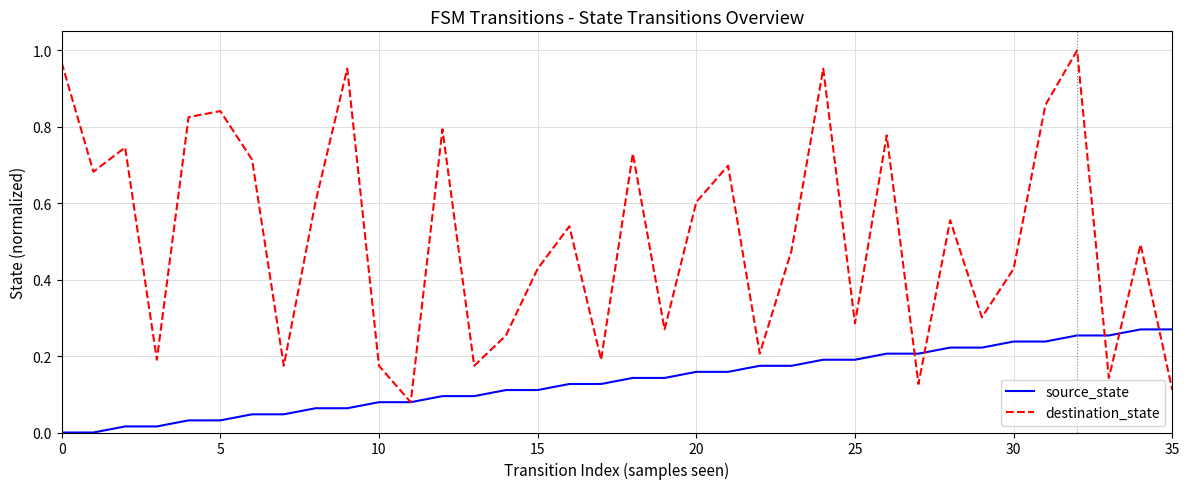

Rank the series by their average value, from lowest to highest.

source_state, destination_state